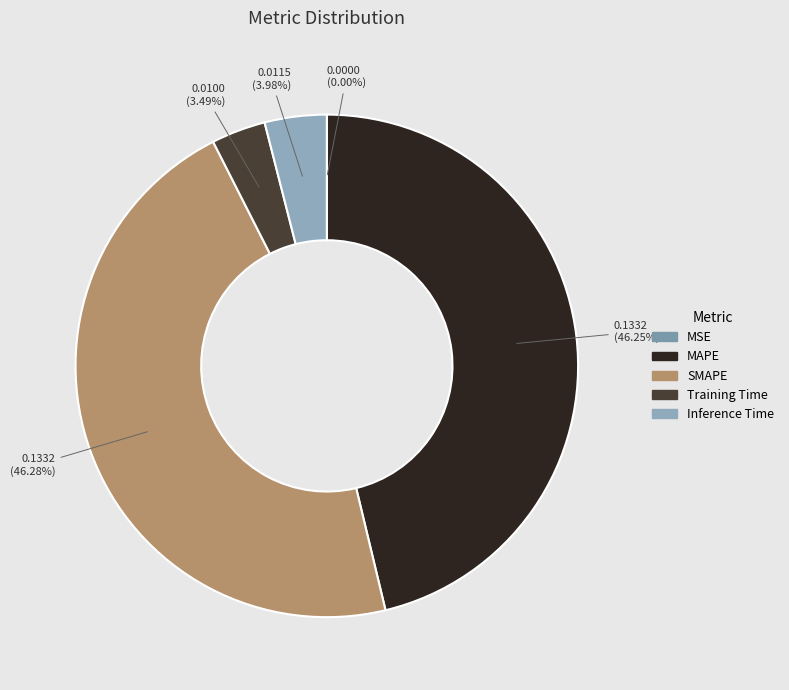

What percentage is the MAPE slice, to the nearest percent?

46%